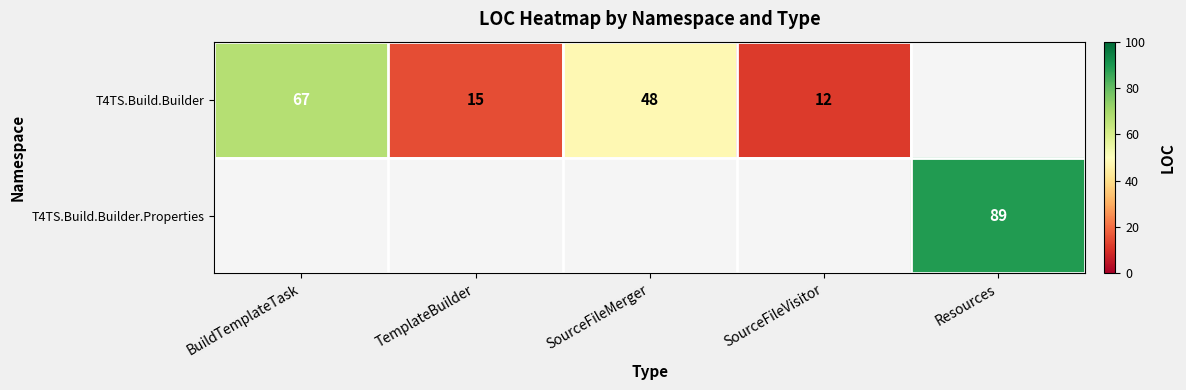

The T4TS.Build.Builder series shows 67 at BuildTemplateTask. True or false?

True